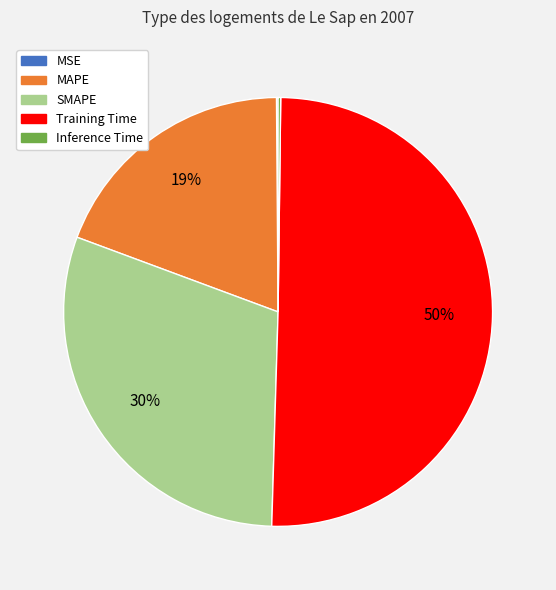

To the nearest percent, what portion does SMAPE represent?

30%